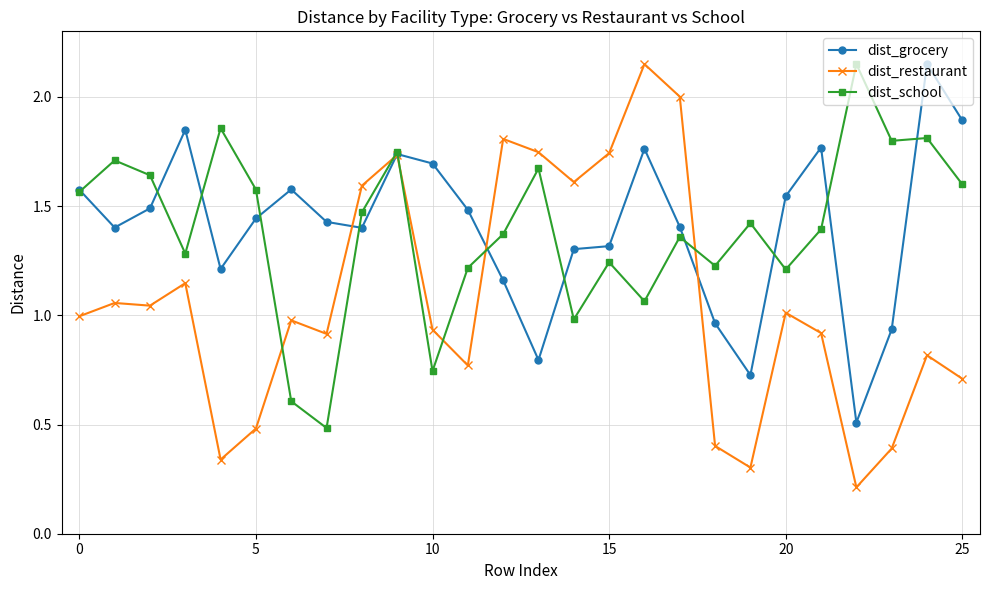

At how many categories does at least one series exceed 0?

26